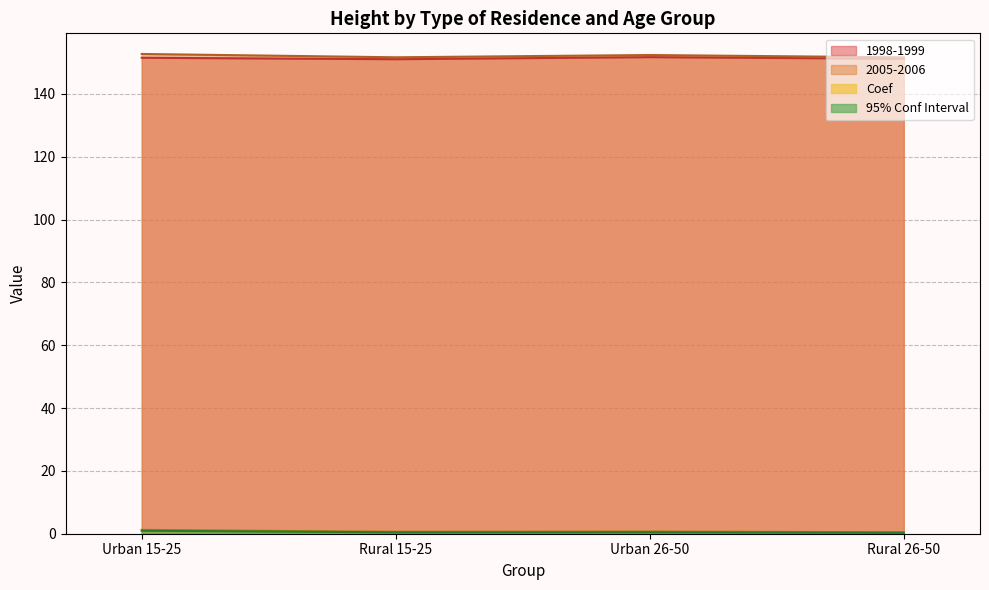

Which series has the widest spread of values?

2005-2006